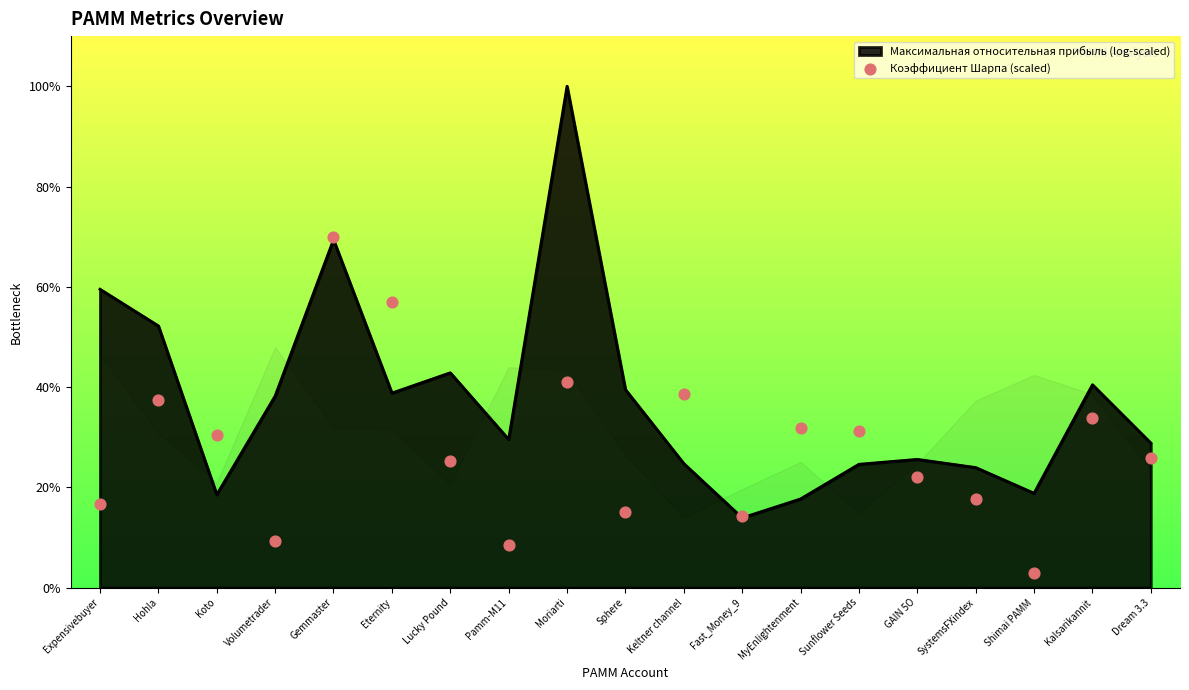

Approximately how many times larger is the value at Moriarti compared to Gemmaster?

0.6